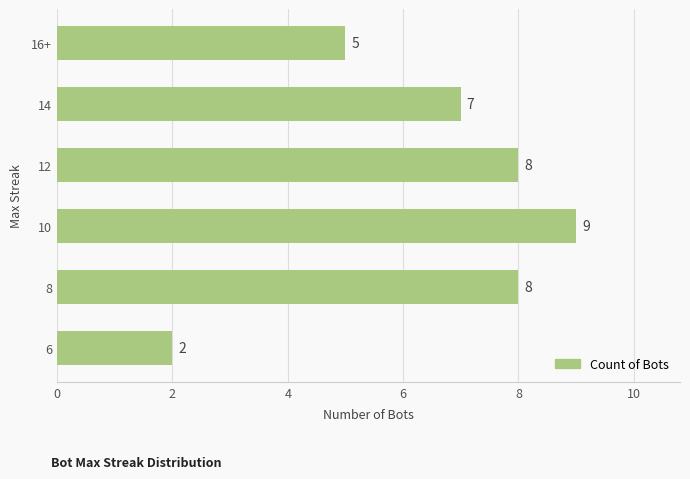

What is the sum of all values?

39